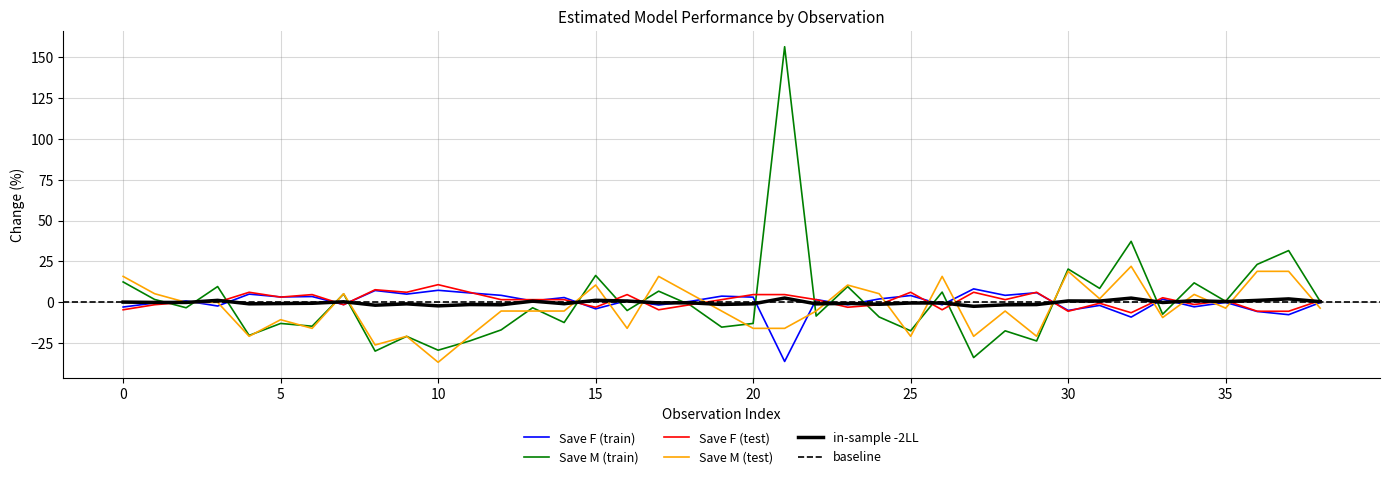

True or false: Save F (test) and Save F (train) intersect in this chart.

True